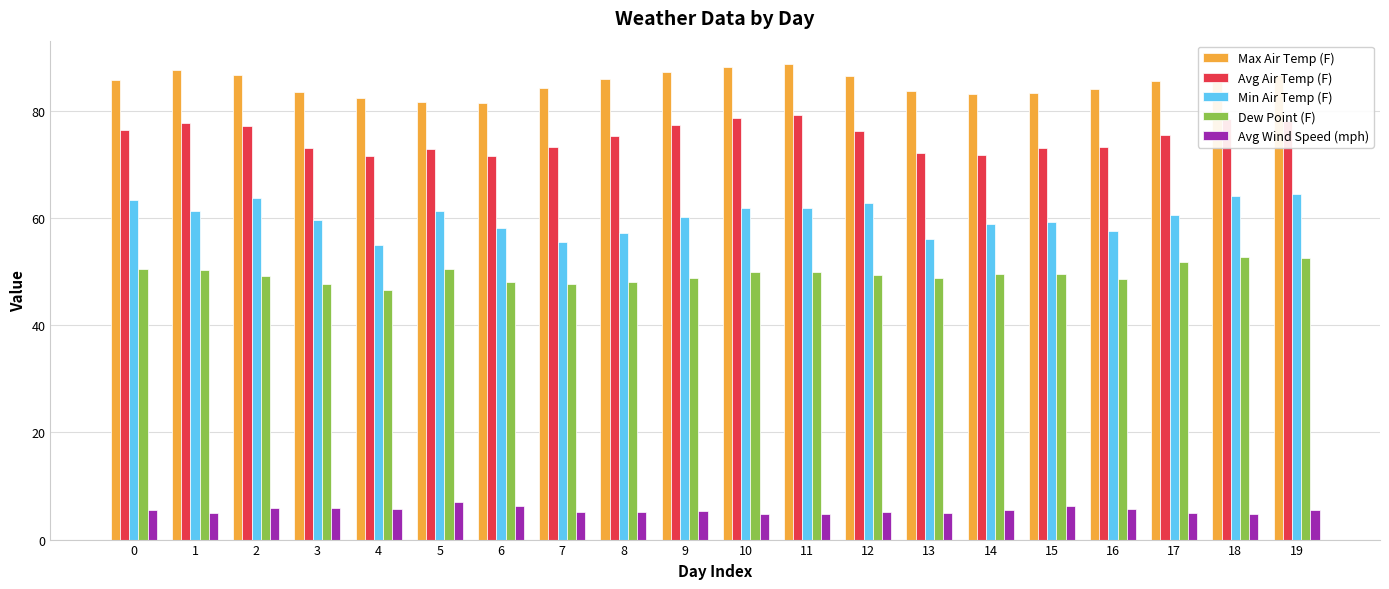

Between 5 and 10, which series saw the biggest shift?

Max Air Temp (F)